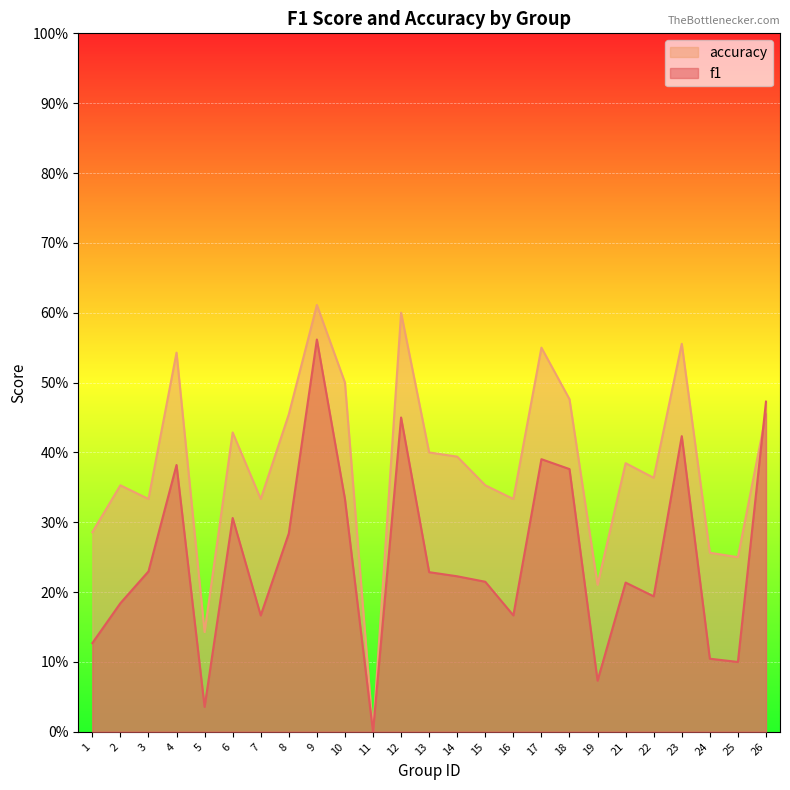

What is the difference between the f1 values at 14 and 18?

0.2